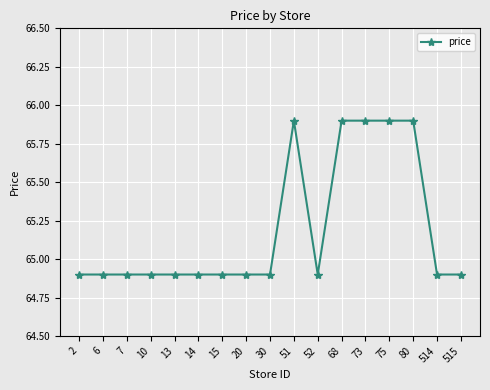

What is the smallest value displayed?

64.9